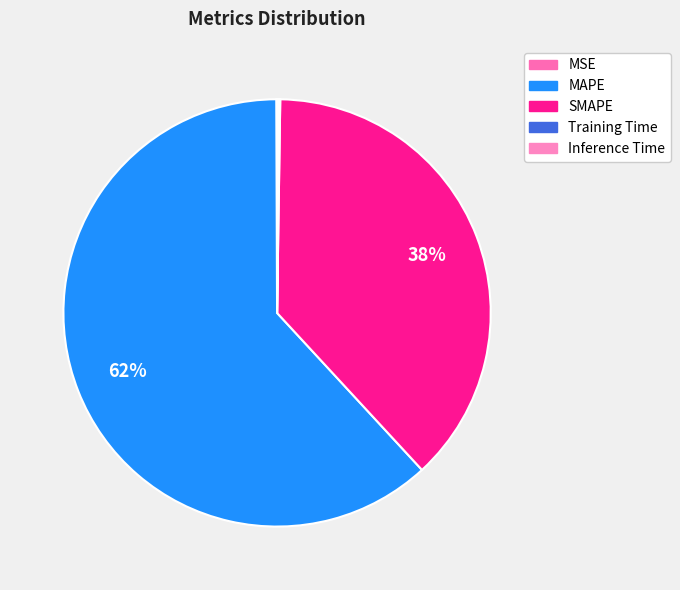

True or false: MAPE accounts for 70% of the total.

False